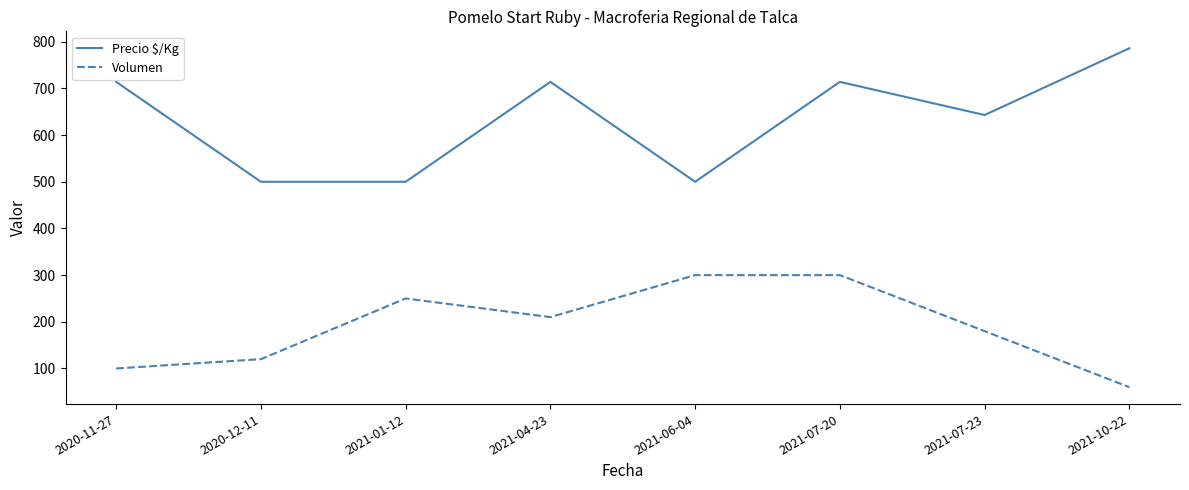

List the series in order of their overall mean, lowest first.

Volumen, Precio $/Kg